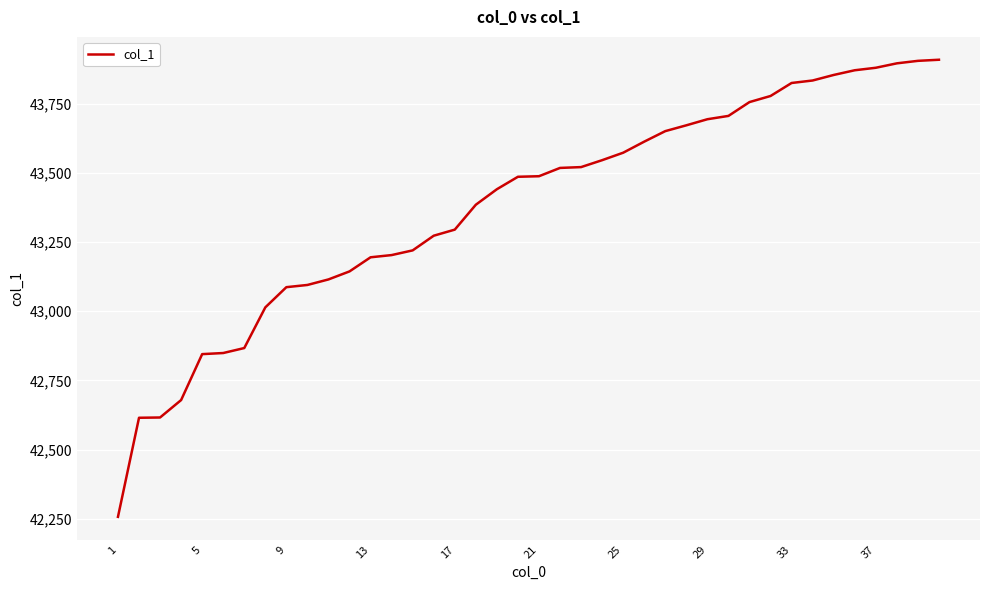

What is the difference between the maximum and minimum values?

1652